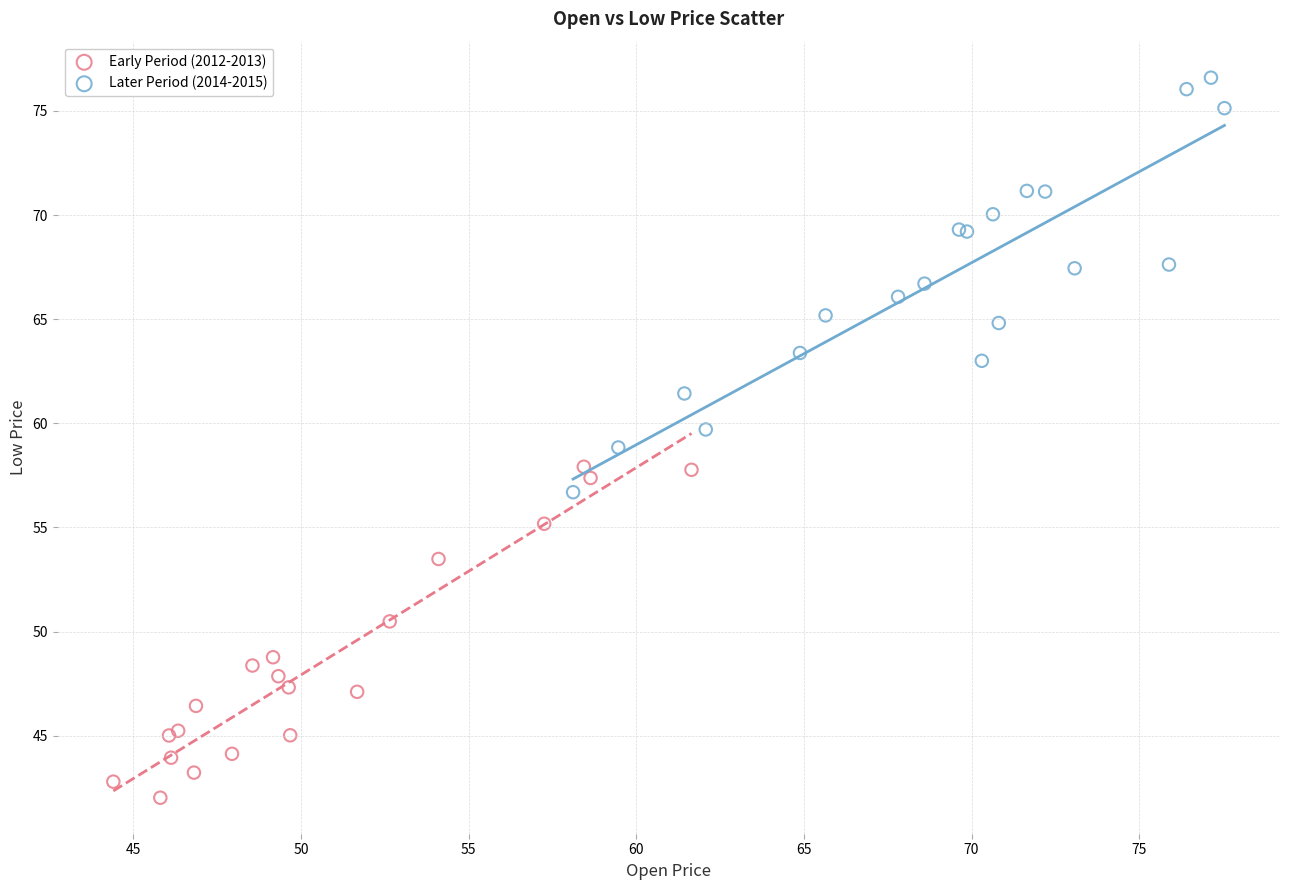

Which series contains the highest Y value?

Later Period (2014-2015)